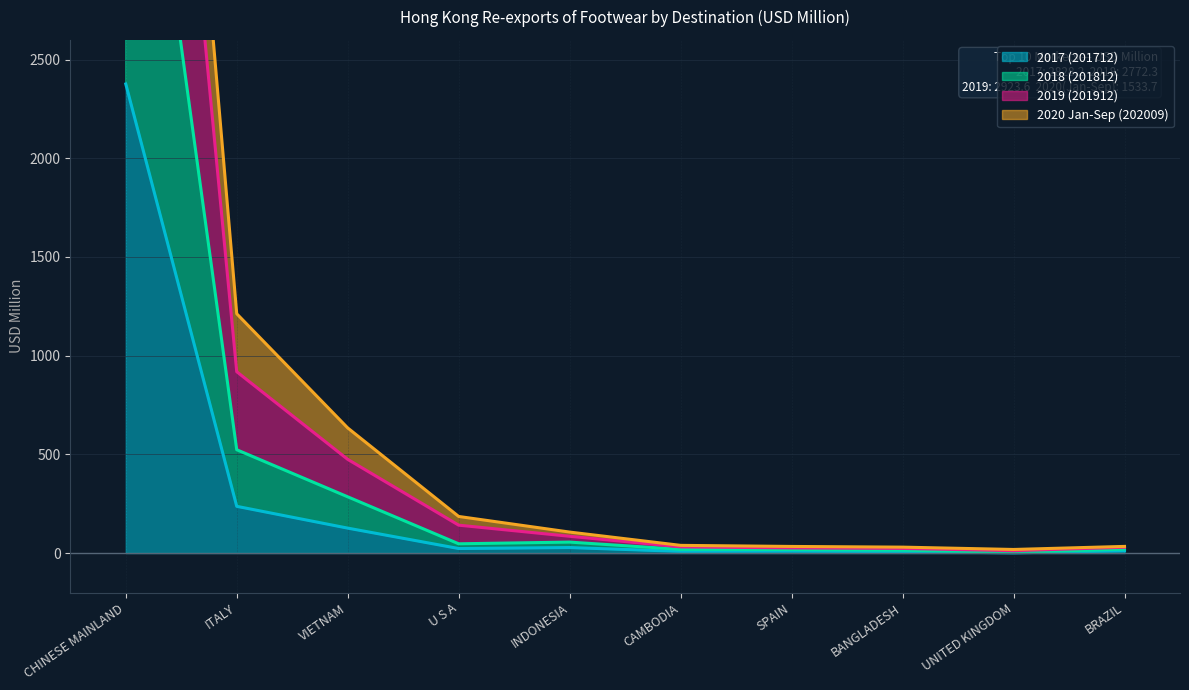

Rank the categories by 2017 (201712) value from highest to lowest.

CHINESE MAINLAND, ITALY, VIETNAM, INDONESIA, U S A, BRAZIL, SPAIN, CAMBODIA, BANGLADESH, UNITED KINGDOM